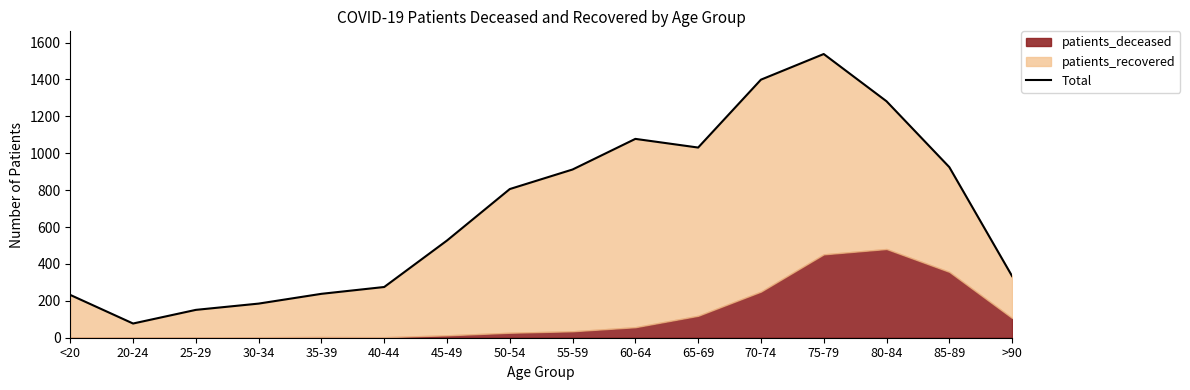

What is the greatest value displayed?

1538